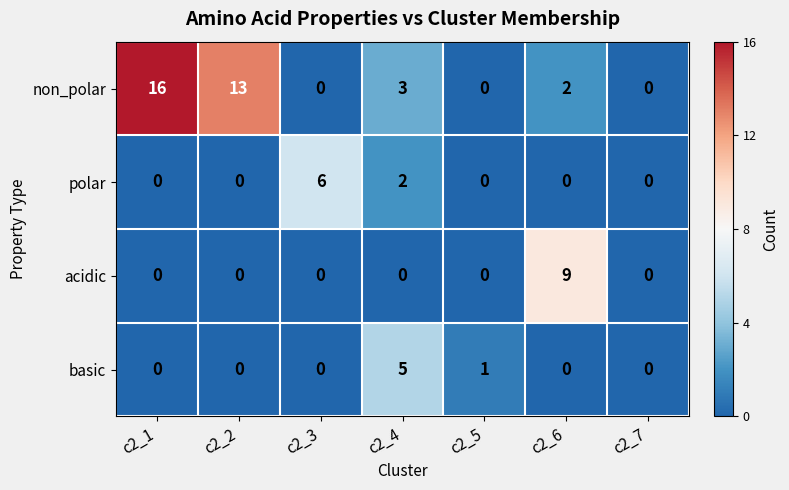

What is the maximum value shown in the chart?

16